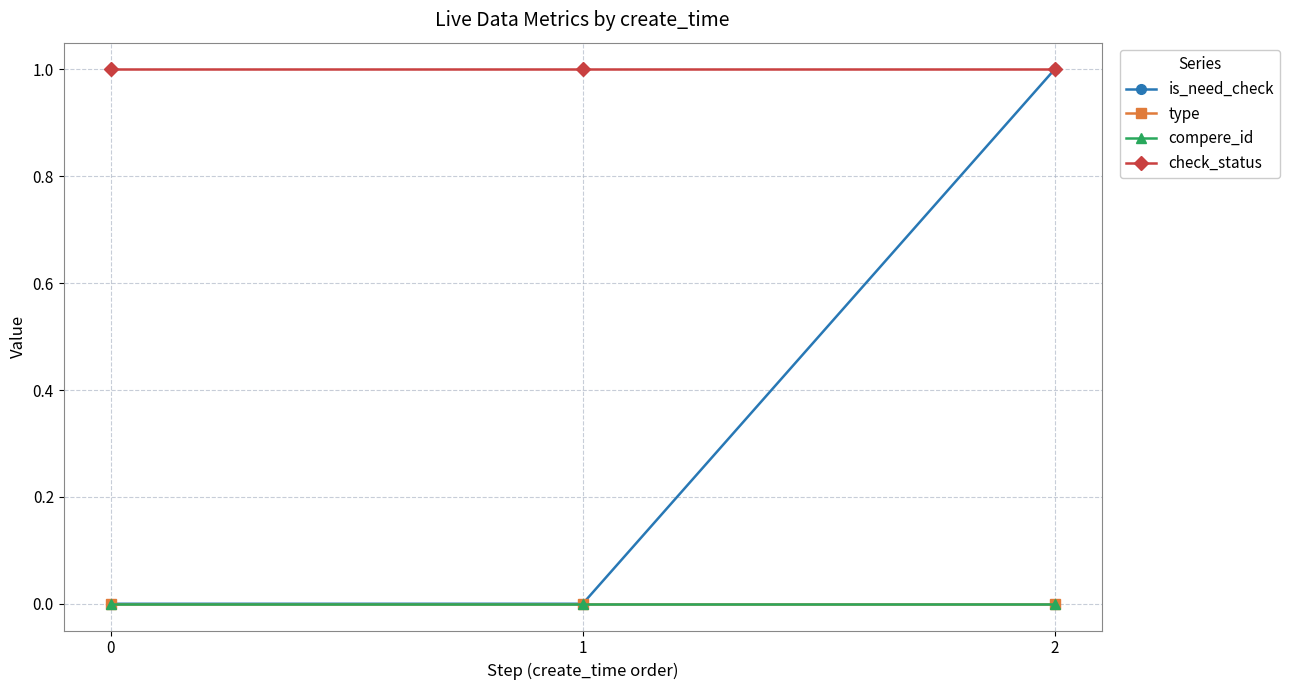

Is it true that check_status equals 1 at 1?

True